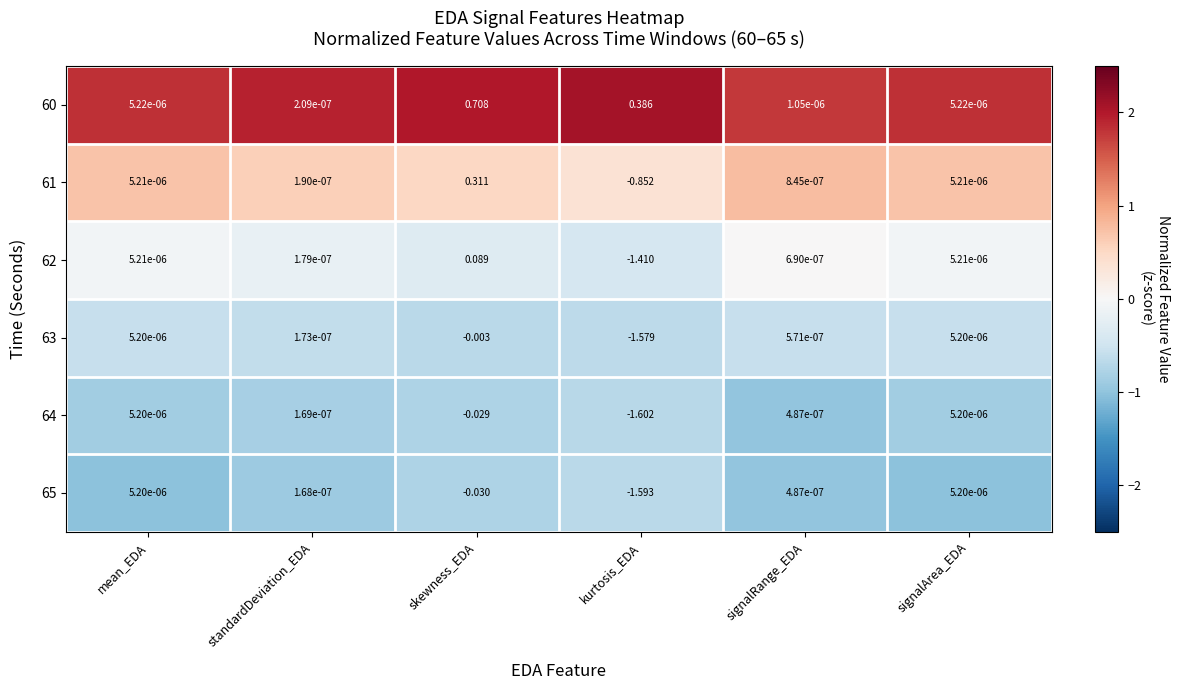

At which label is 64 closest to 0?

standardDeviation_EDA